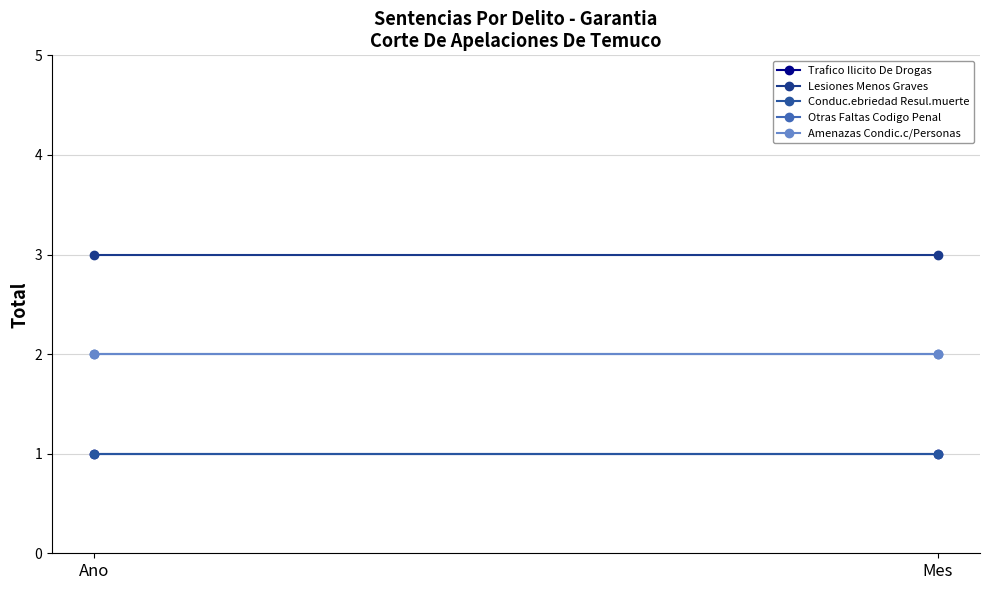

What is the spread (max minus min) of values at Ano?

2